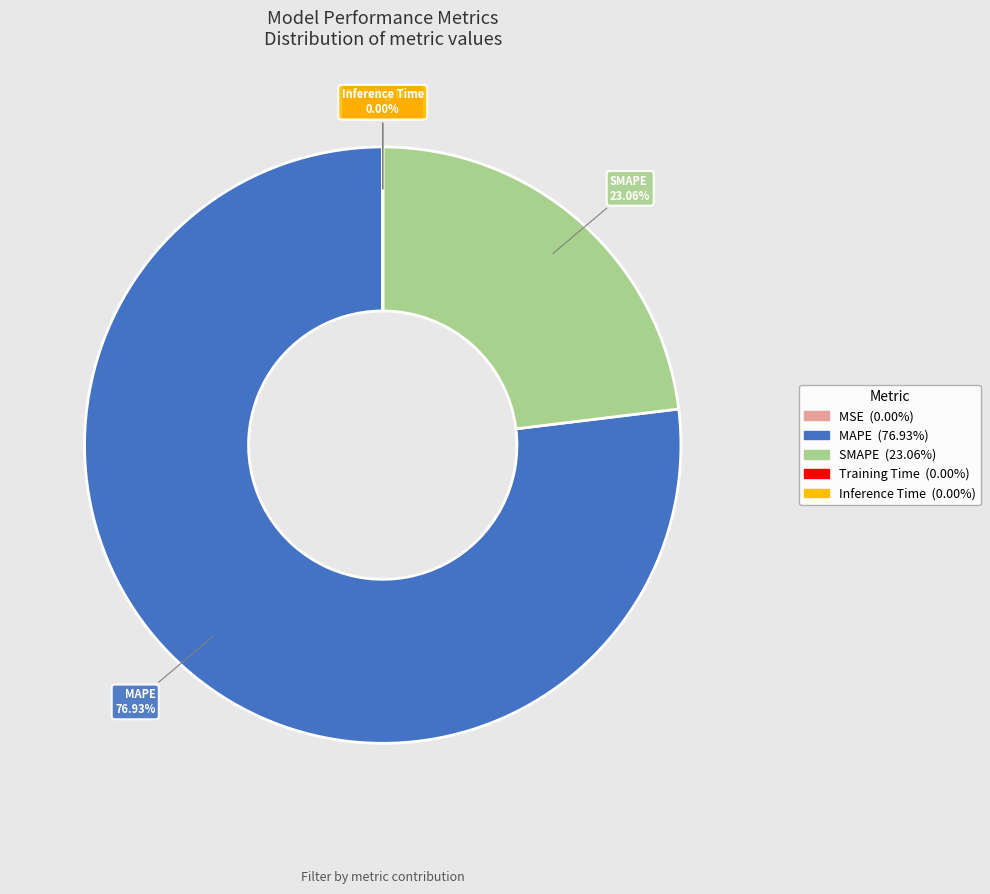

Does any single category account for the majority?

Yes